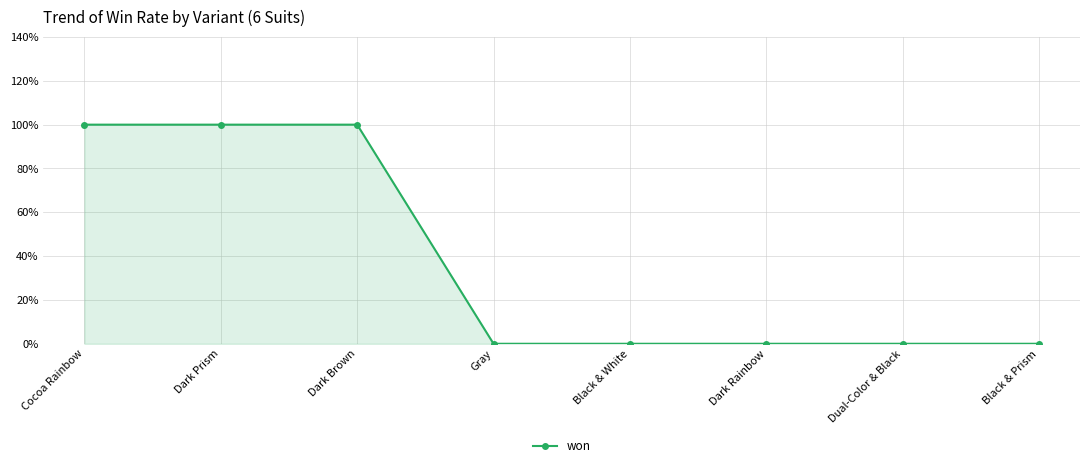

Is this an area chart (filled region under the line)?

Yes